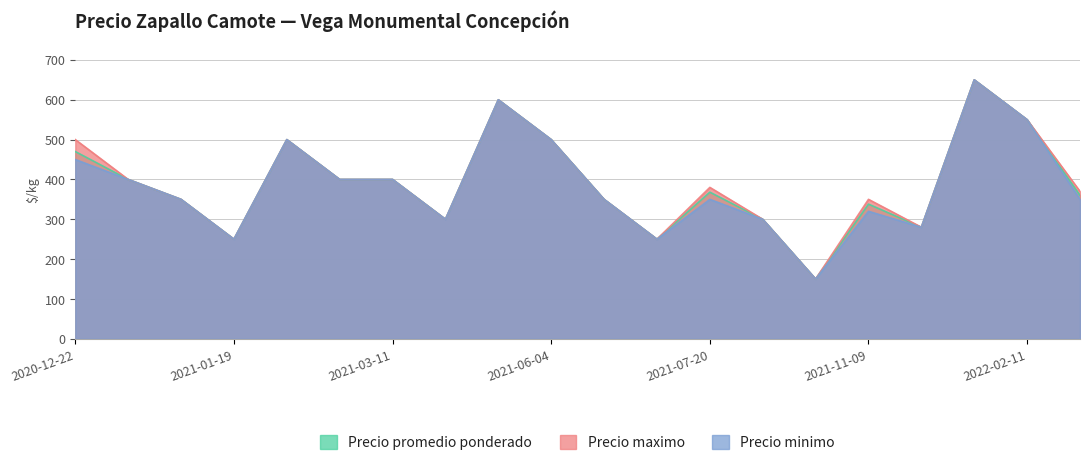

What is the maximum value shown in the chart?

650